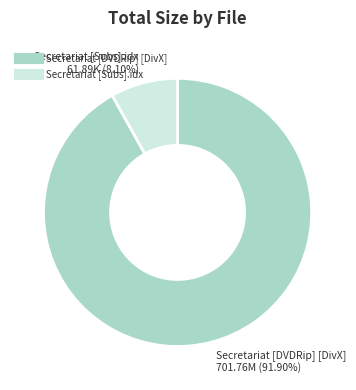

True or false: Secretariat [DVDRip] [DivX] accounts for 78% of the total.

False